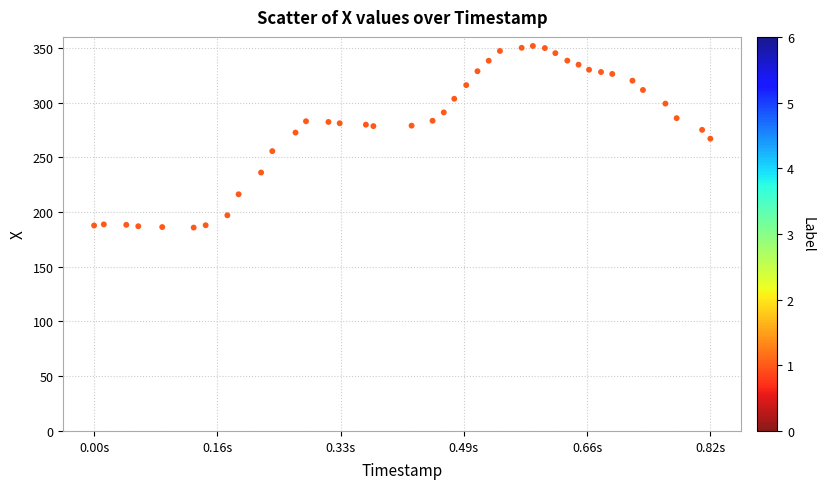

What is the range of Y values (max minus min)?

165.9